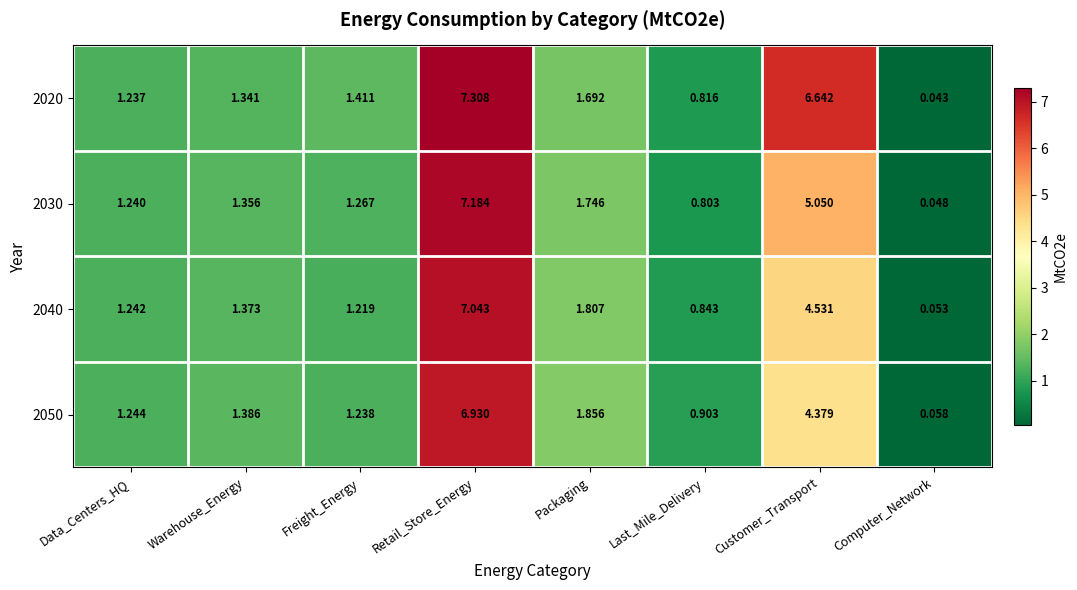

How many data points does each series have?

8